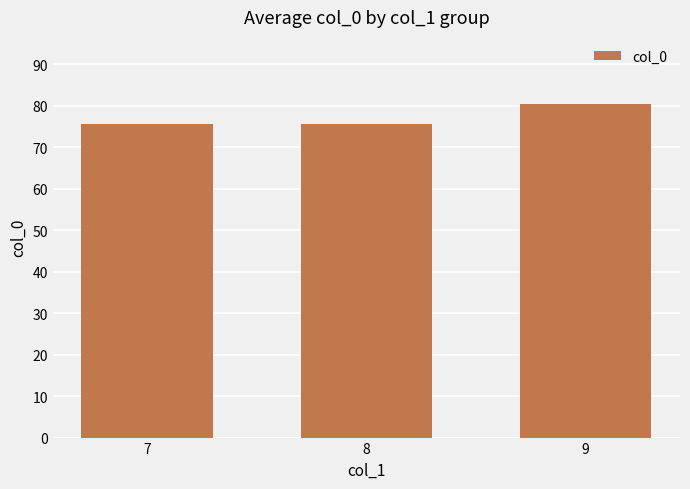

What is the difference between the maximum and minimum values?

5.0